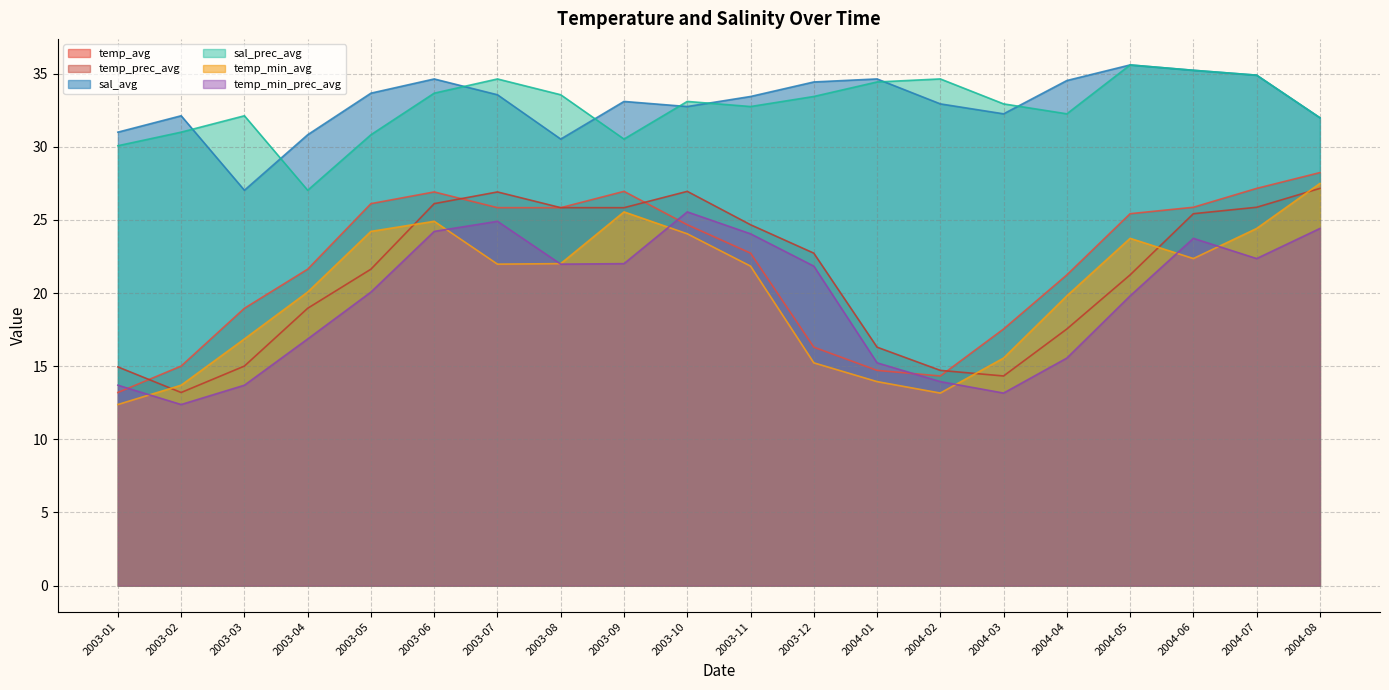

What is the highest value of the sal_prec_avg series?

35.6